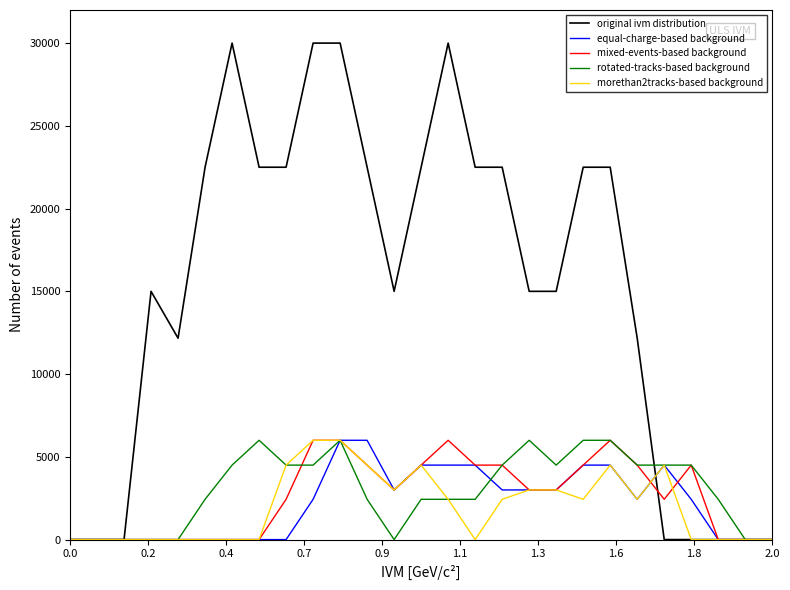

What is the maximum value shown in the chart?

30000.0